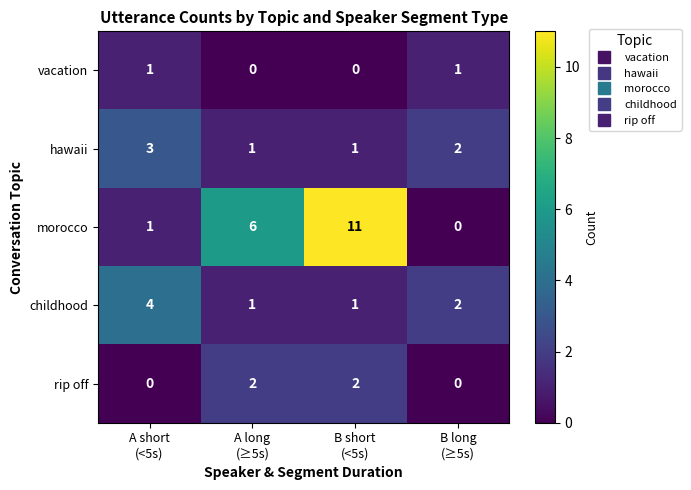

At how many categories does at least one series exceed 3?

3